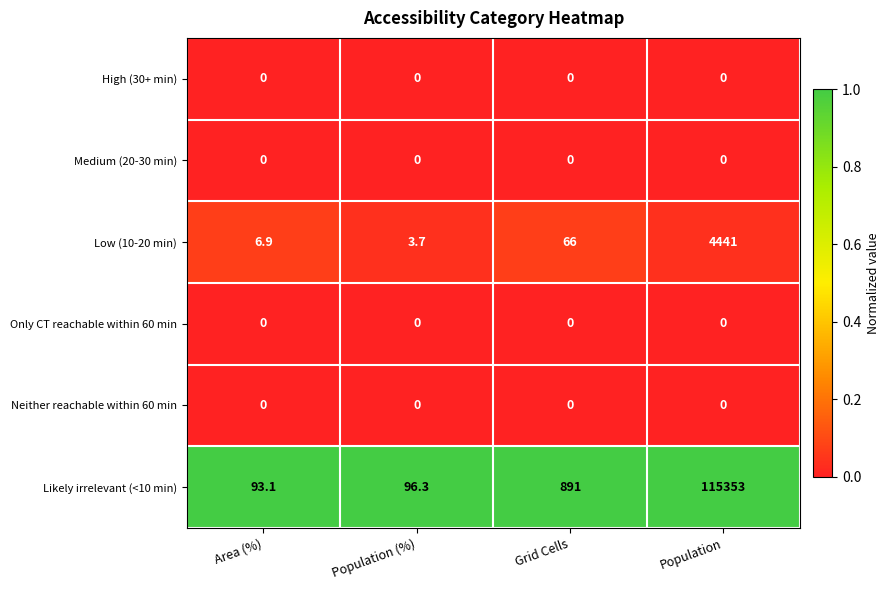

Which category has the highest value across all series?

Population